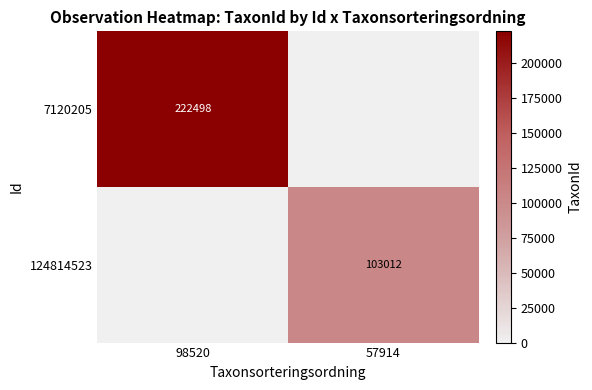

What is the total value across all series at 57914?

103012